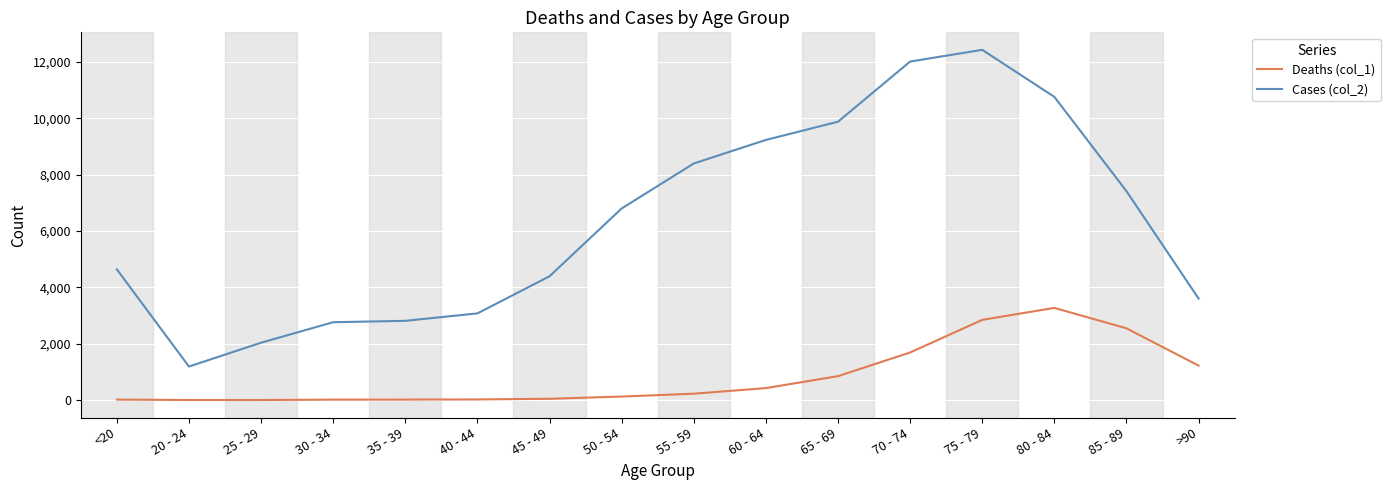

List the series in order of their overall mean, lowest first.

Deaths (col_1), Cases (col_2)